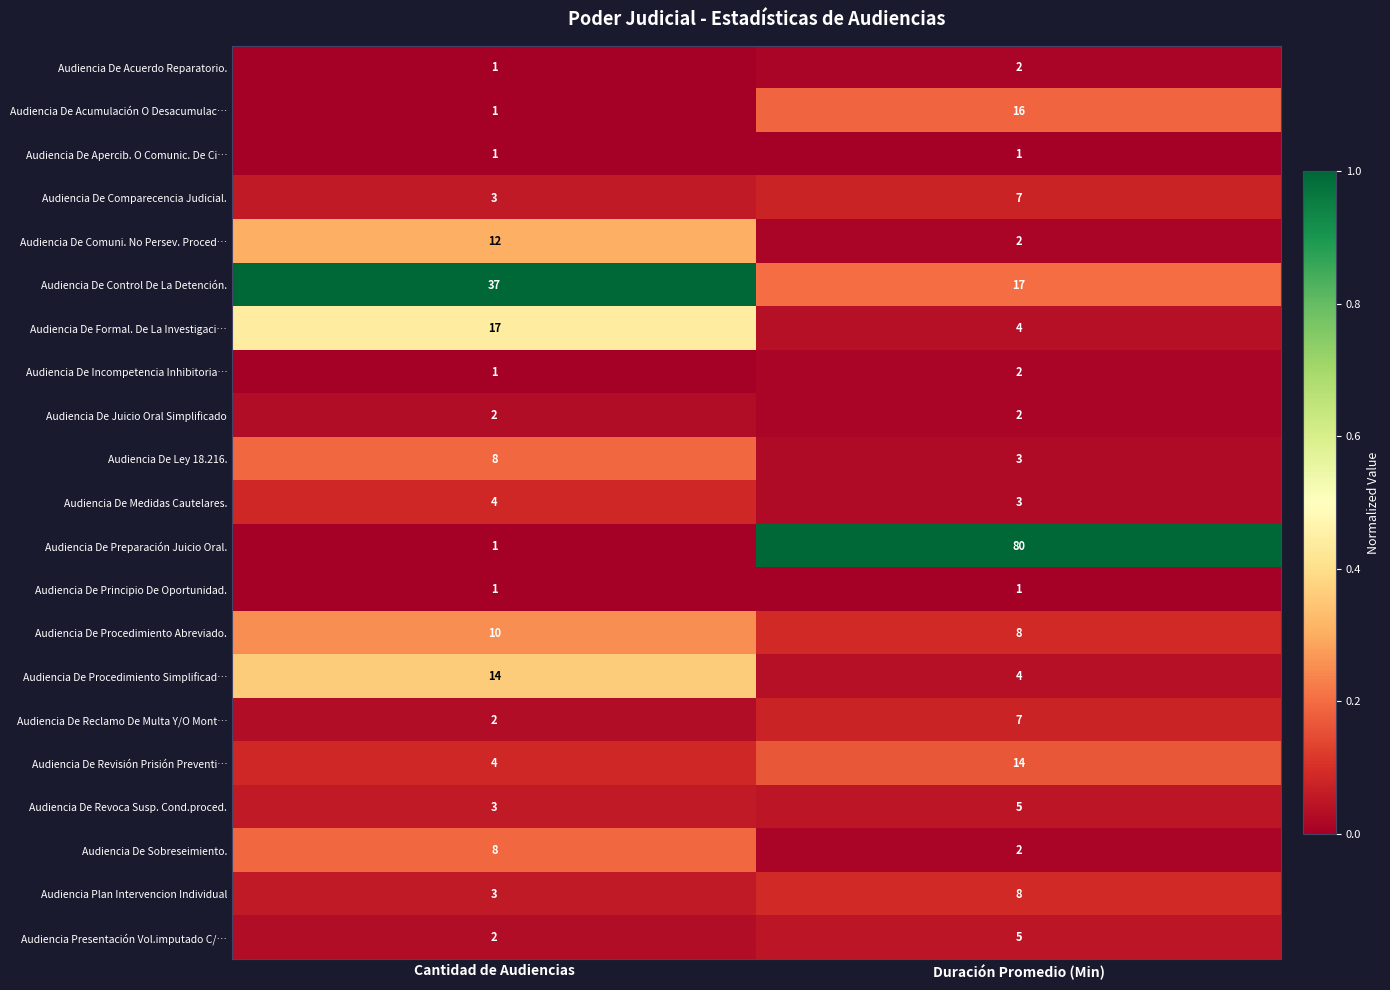

At which category is the sum across all series the highest?

Duración Promedio (Min)